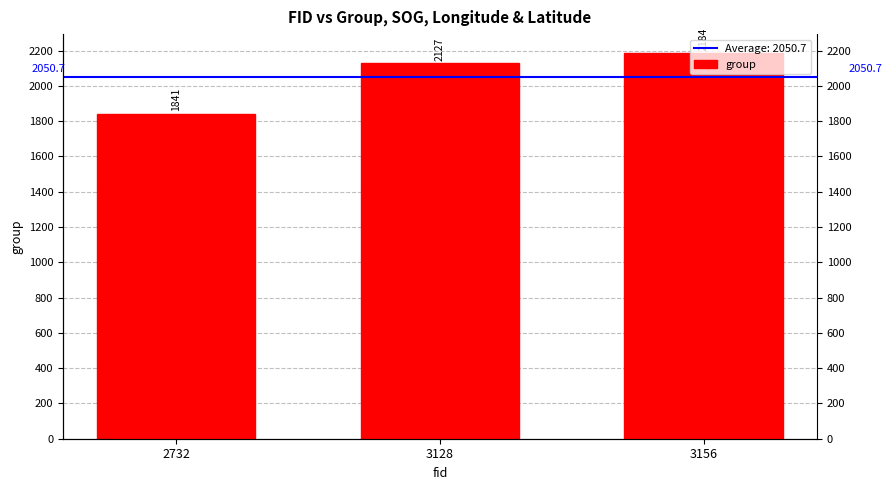

What is the change in value from 2732 to 3156?

+343